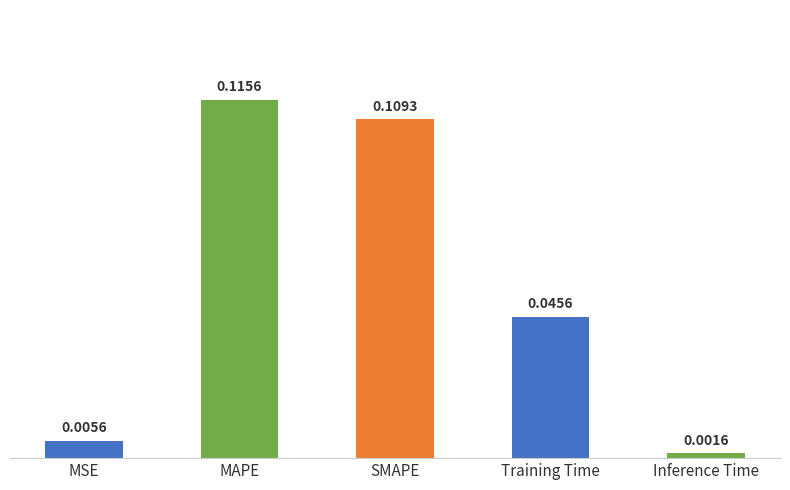

Between Training Time and MAPE, which is larger?

MAPE